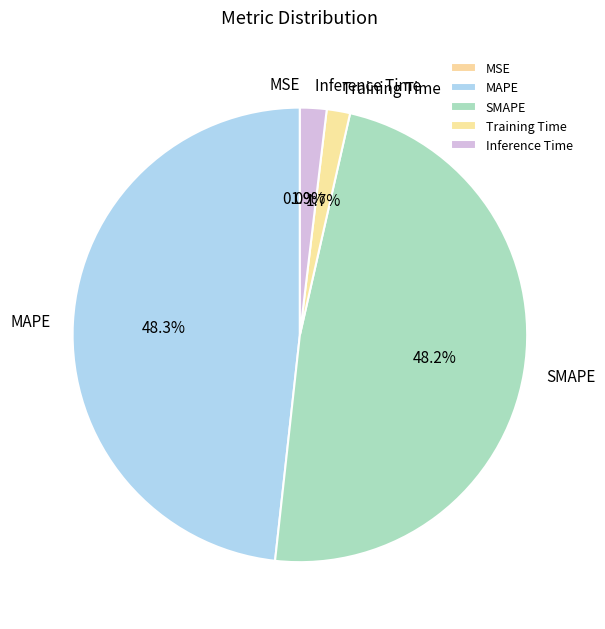

Does SMAPE account for over 50% of the chart?

No